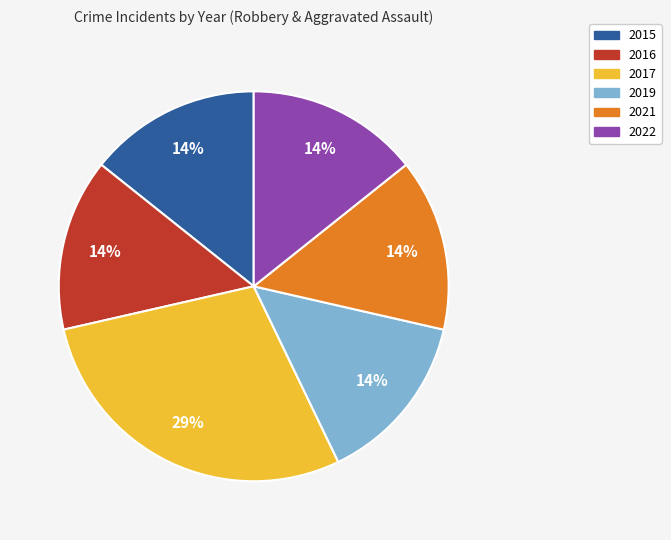

How many slices are in this pie chart?

6